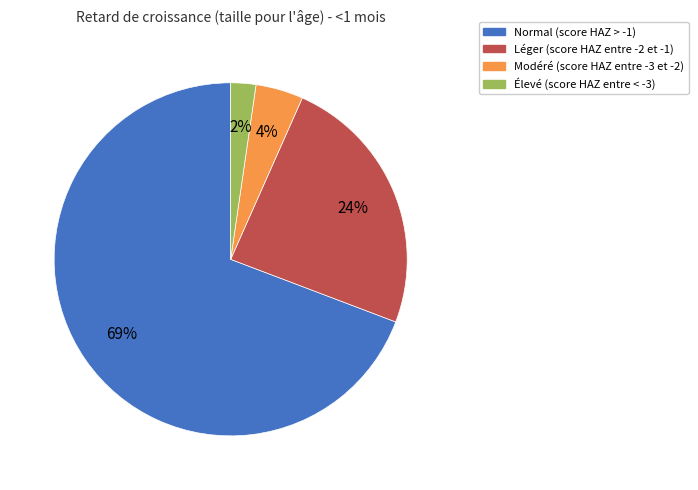

True or false: Léger (score HAZ entre -2 et -1) accounts for 24% of the total.

True